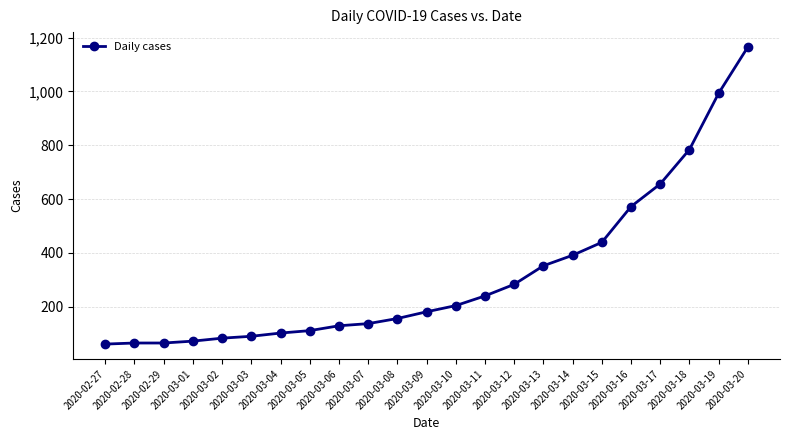

How many series are shown in this chart?

1